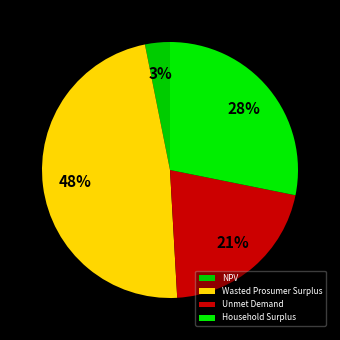

What is the change in value from NPV to Unmet Demand?

+9283287.0